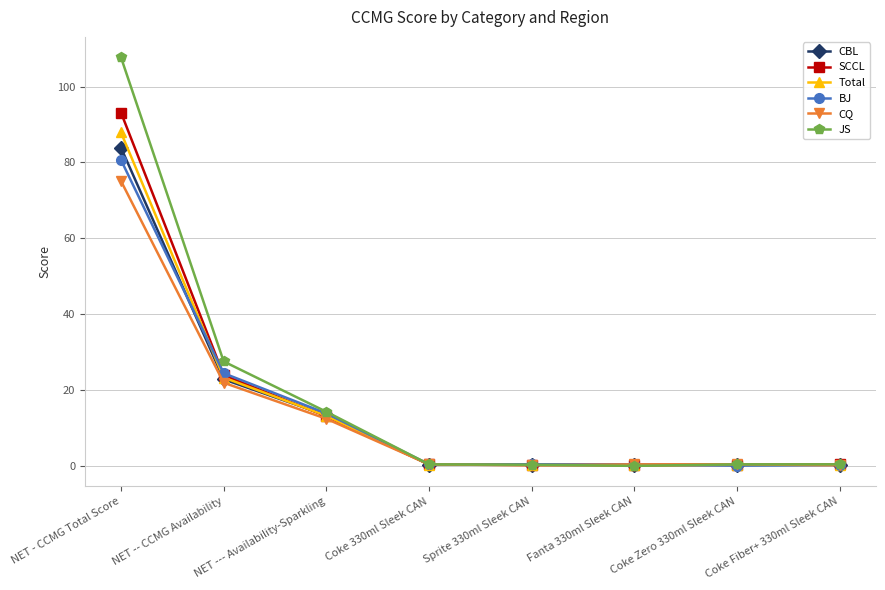

What is the label of the 4th point from the right?

Sprite 330ml Sleek CAN